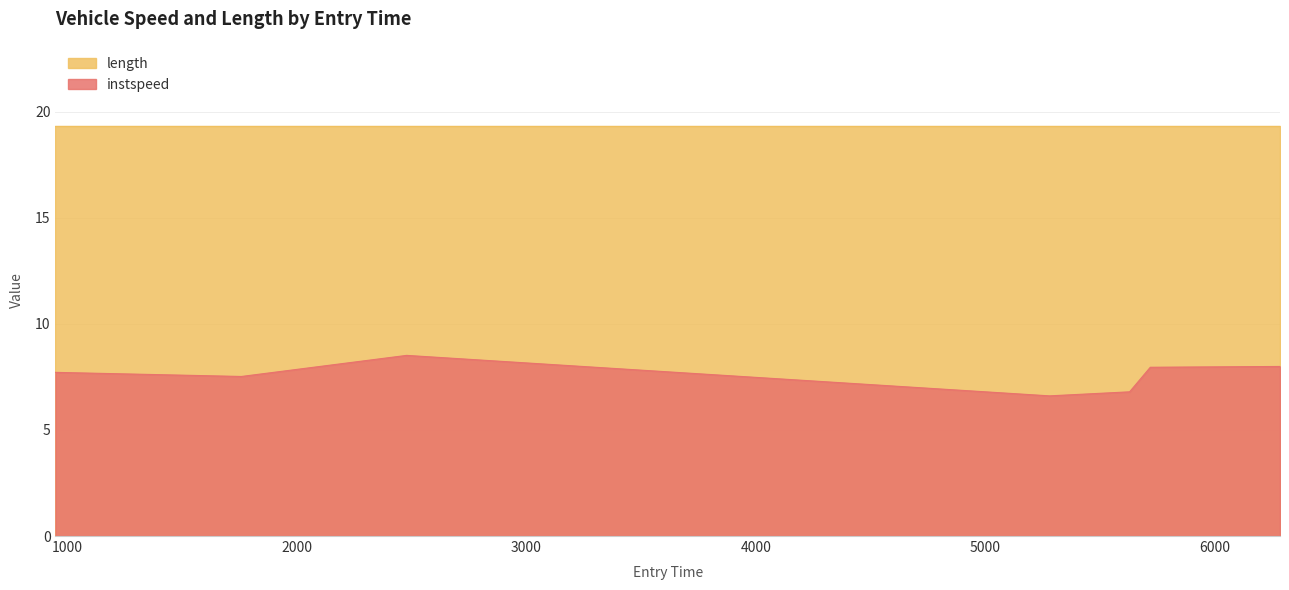

Which has a higher value, 5628.127527761723 or 2478.3874159336715?

2478.3874159336715